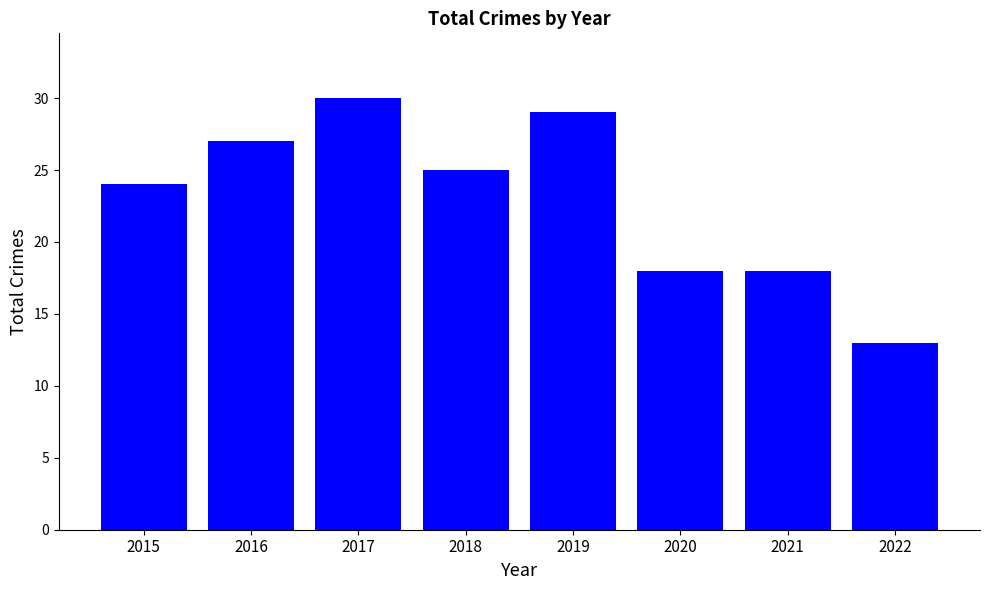

Between 2020 and 2016, which is larger?

2016